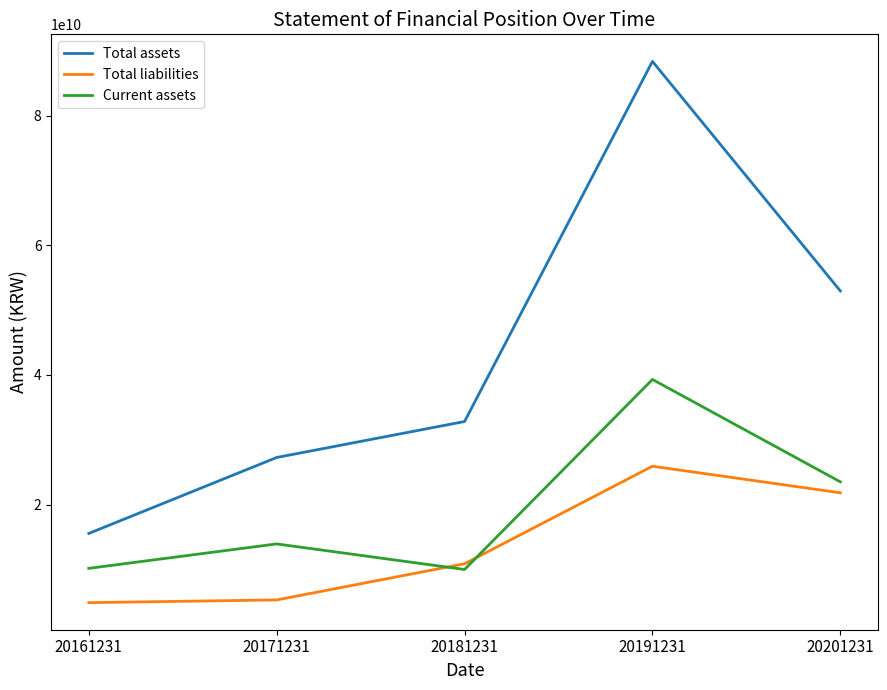

Which series has the largest total across all categories?

Total assets